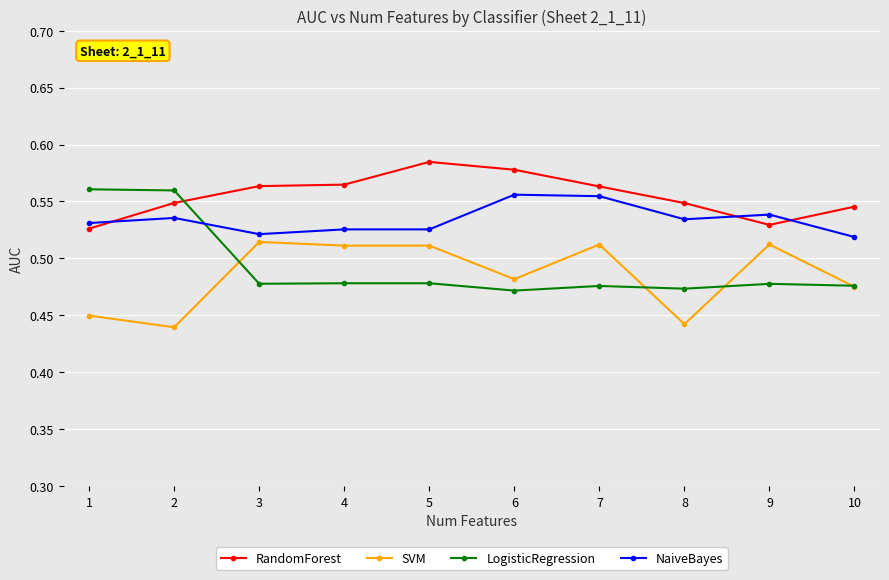

Which series changed the most between 4 and 8?

SVM